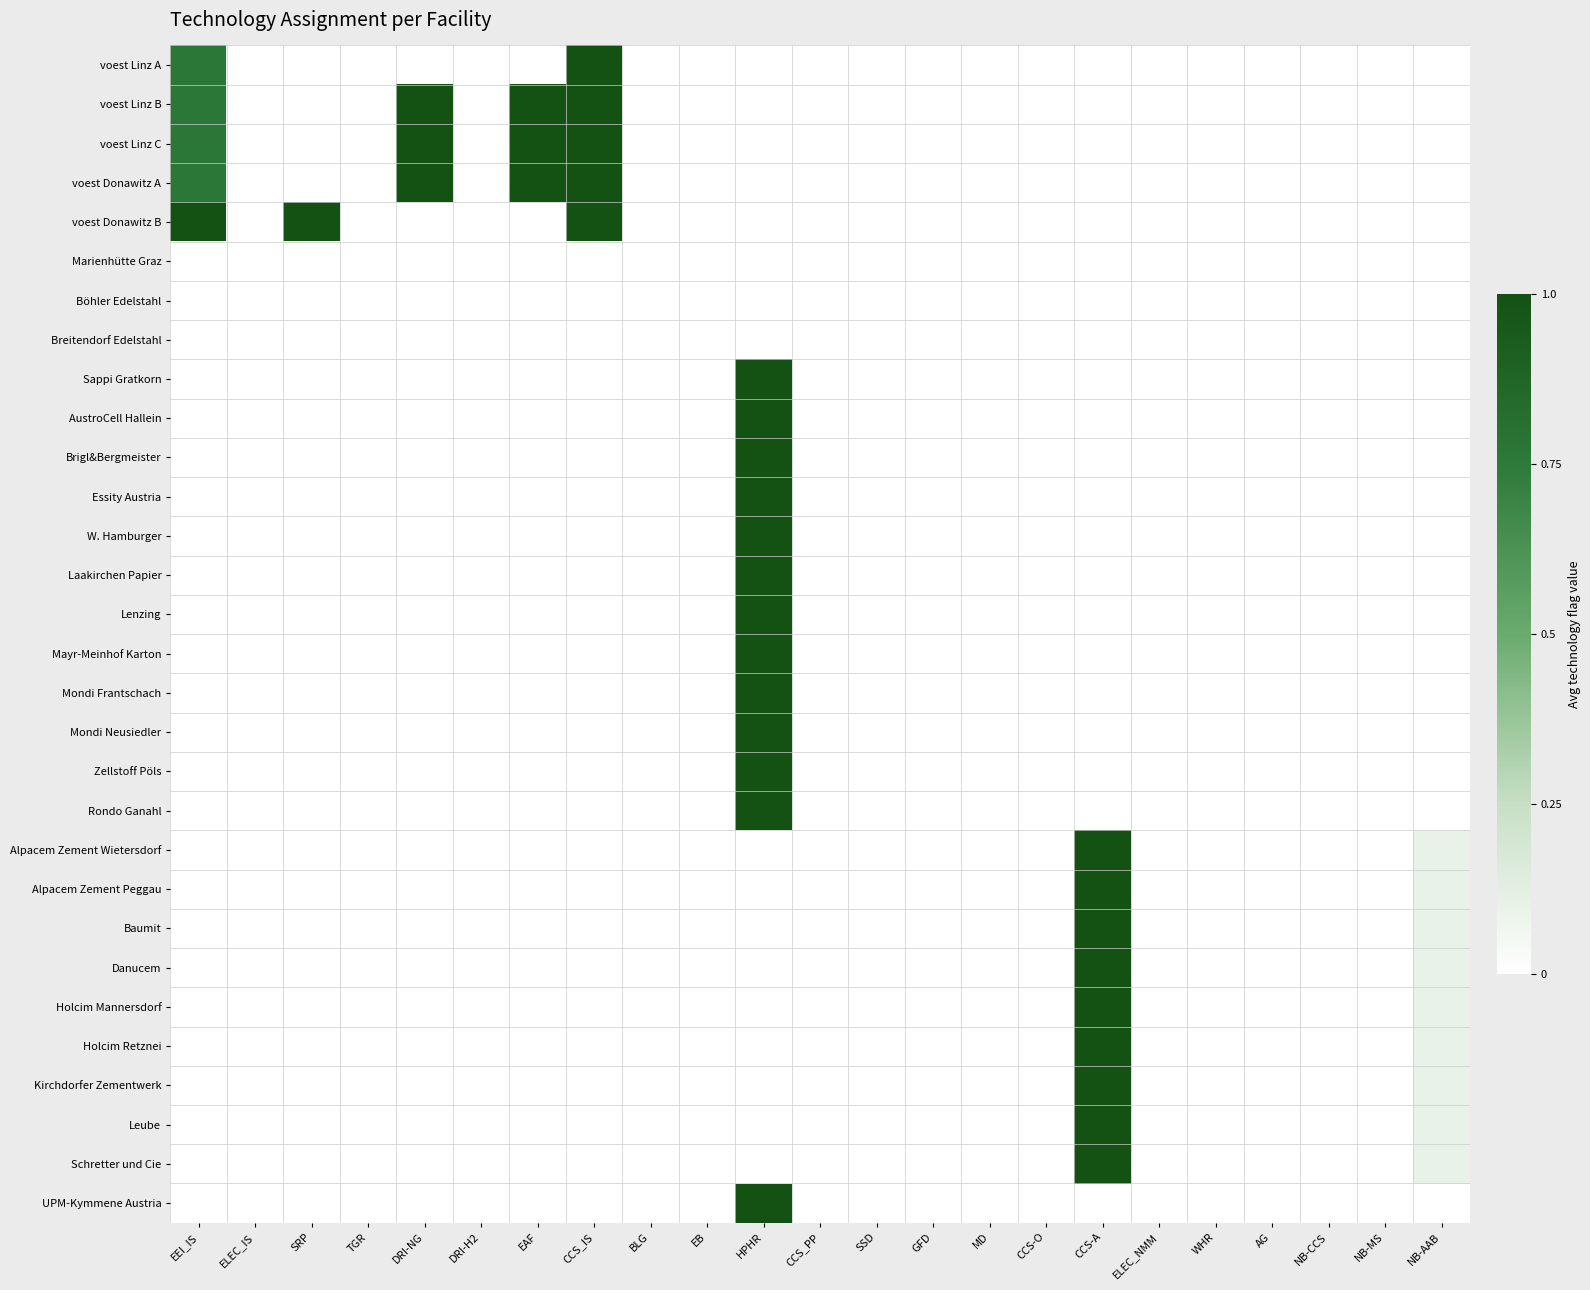

Which category has the lowest value across all series?

ELEC_IS